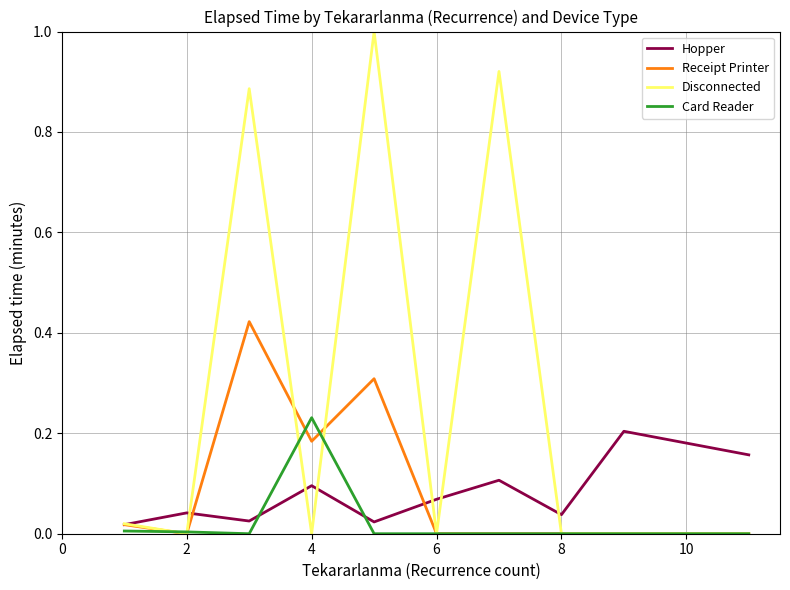

Which series has the largest total across all categories?

Disconnected